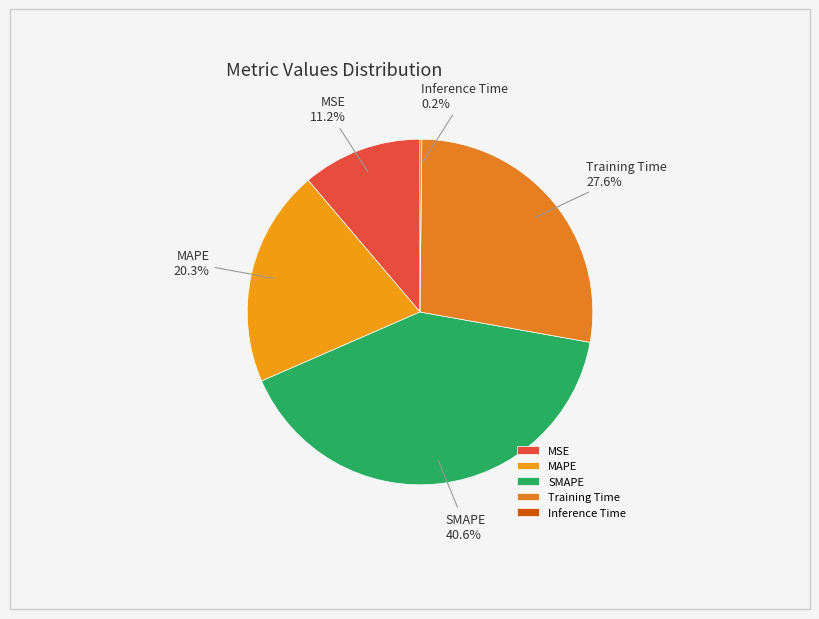

Approximately how many times larger is the value at Training Time compared to SMAPE?

0.7